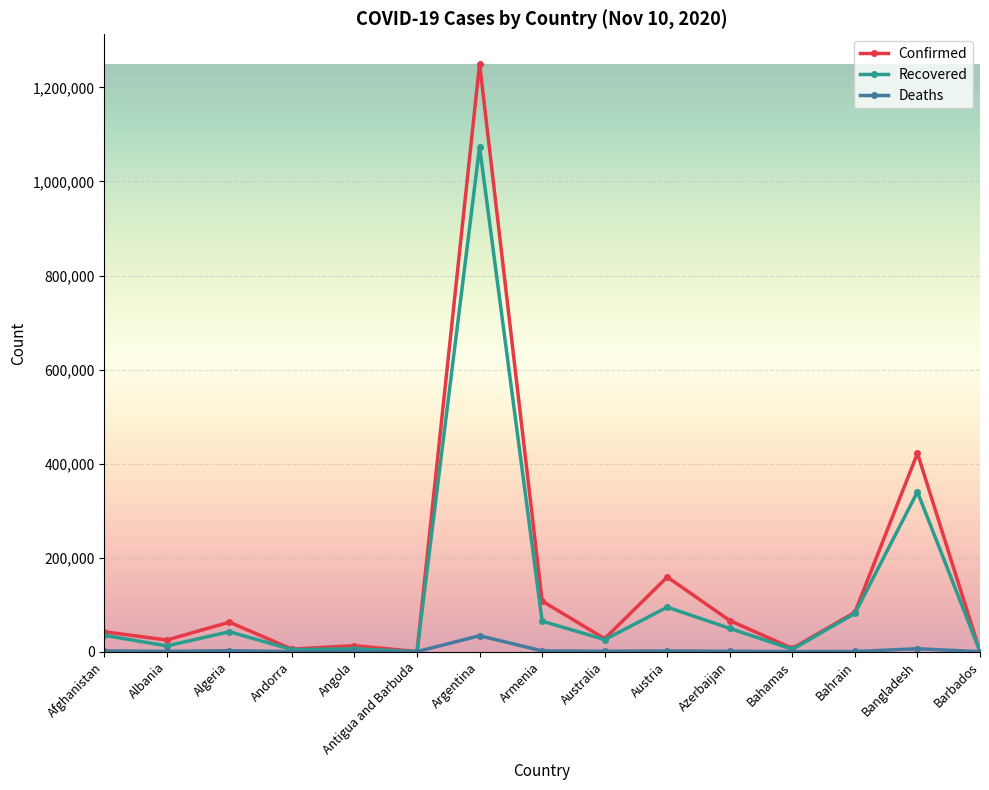

The value of Confirmed at Bangladesh is 421921. True or false?

True